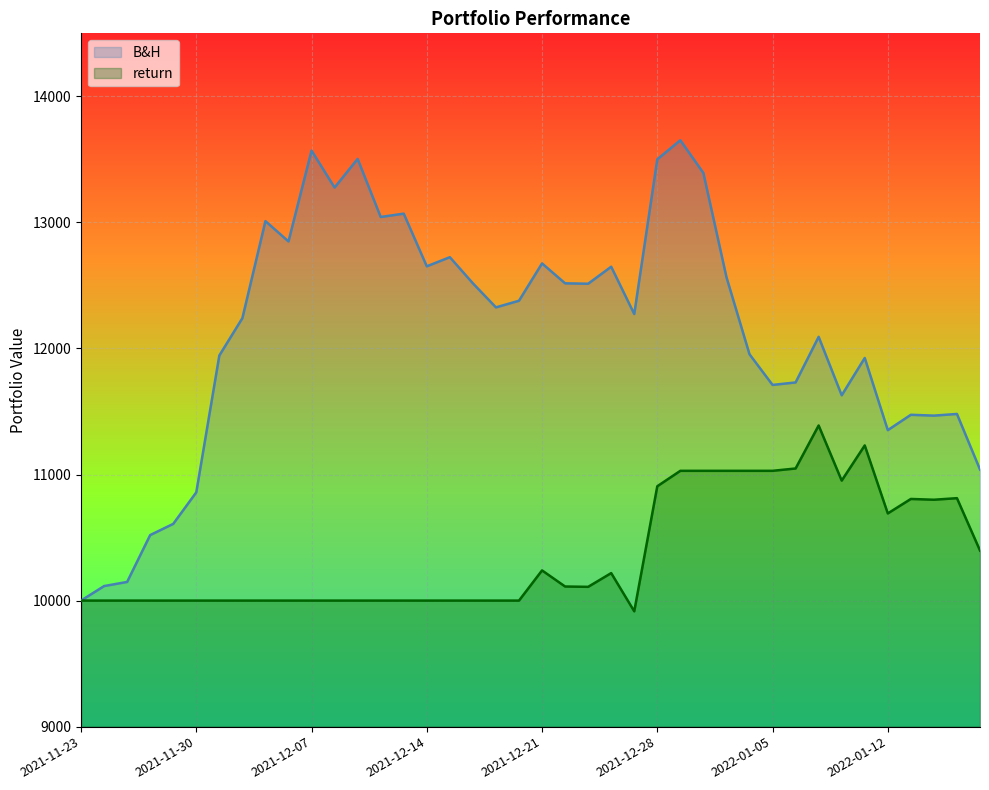

What is the sum of the B&H values at 2022-01-10 and 2021-12-14?

24280.3